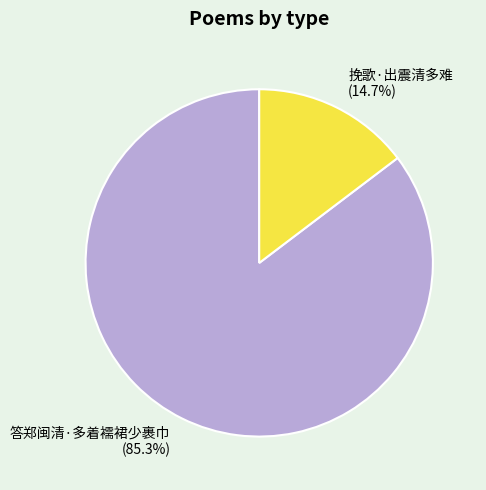

Is it true that 答郑闽清·多着襦裙少裹巾 is 85% of the pie?

True